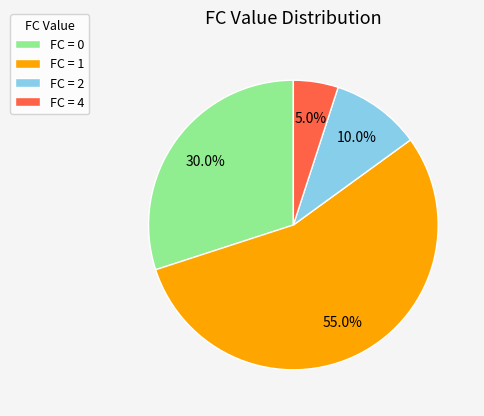

Combined, what portion of the pie is FC = 4 and FC = 2?

15.0%